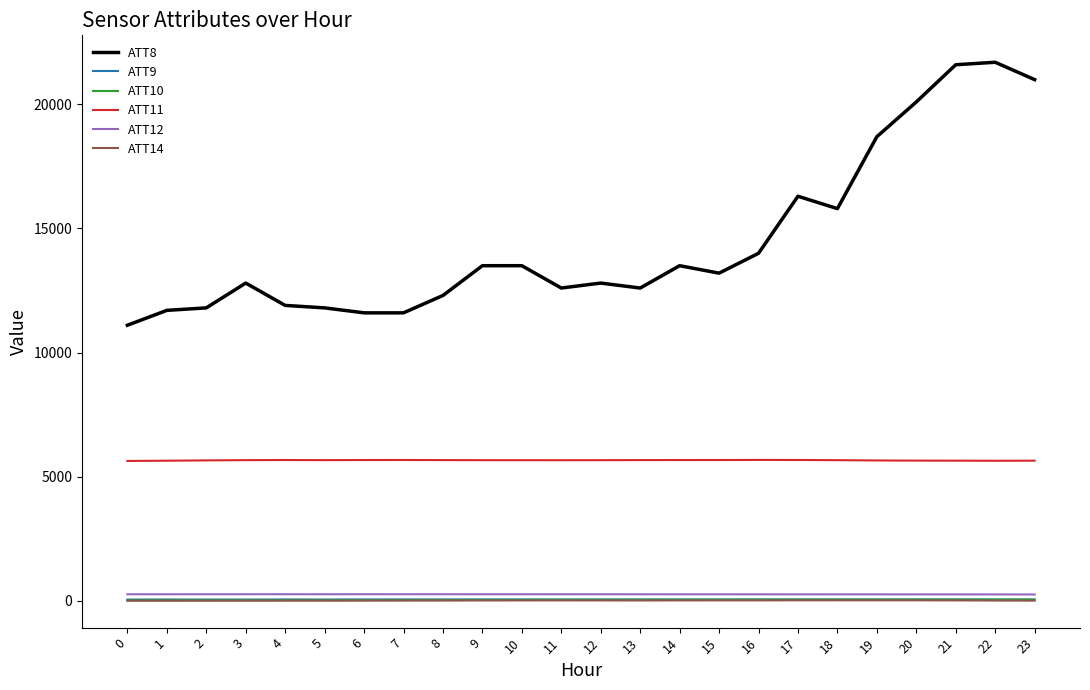

The ATT8 series shows 11100.0 at 0. True or false?

True